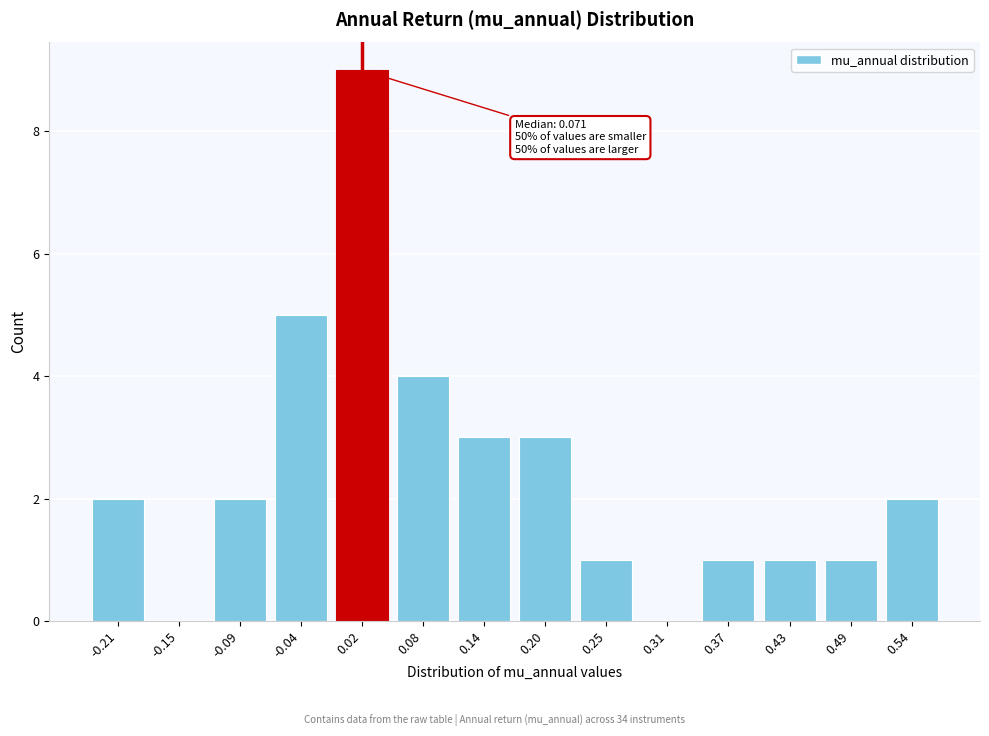

Reading left to right, list all the values displayed in this chart.

-0.21=2	-0.15=0	-0.09=2	-0.04=5	0.02=9	0.08=4	0.14=3	0.20=3	0.25=1	0.31=0	0.37=1	0.43=1	0.49=1	0.54=2